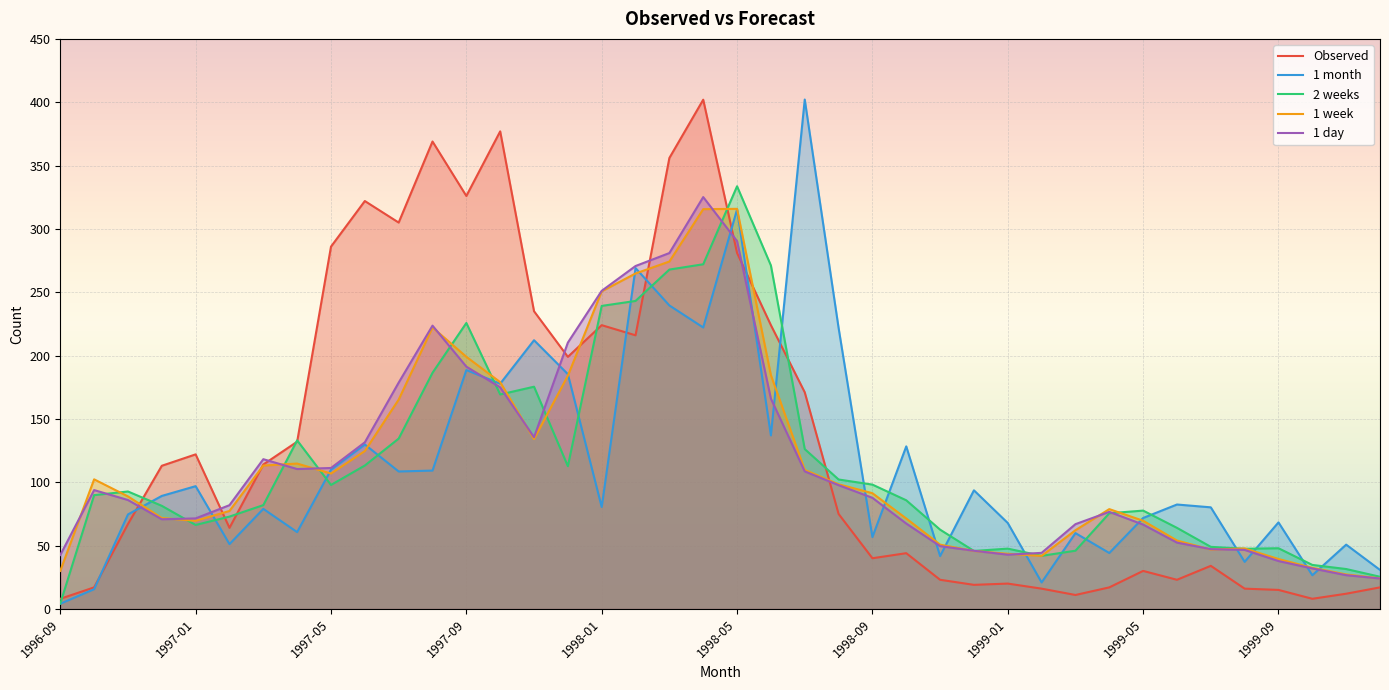

How many data points in 2 weeks are less than 89?

20